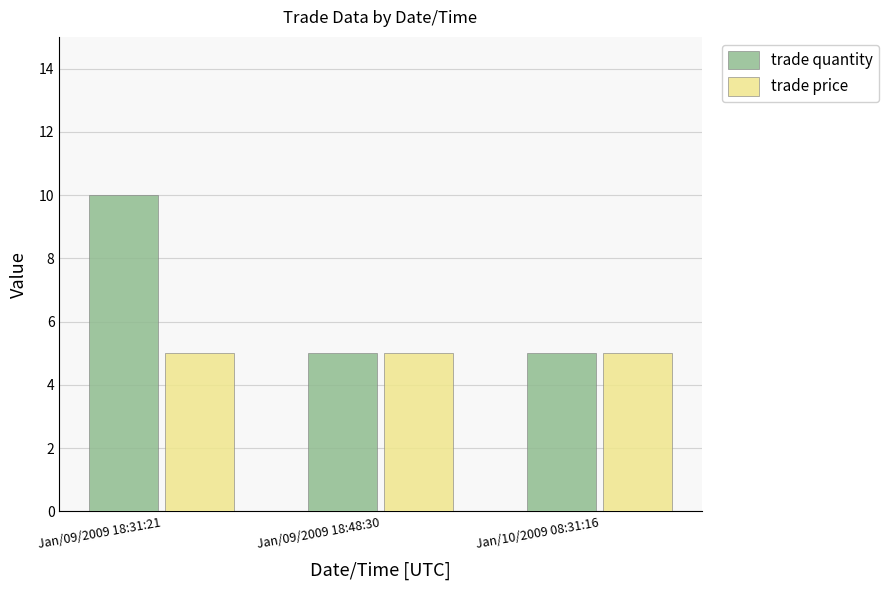

Does the chart contain any negative values?

No